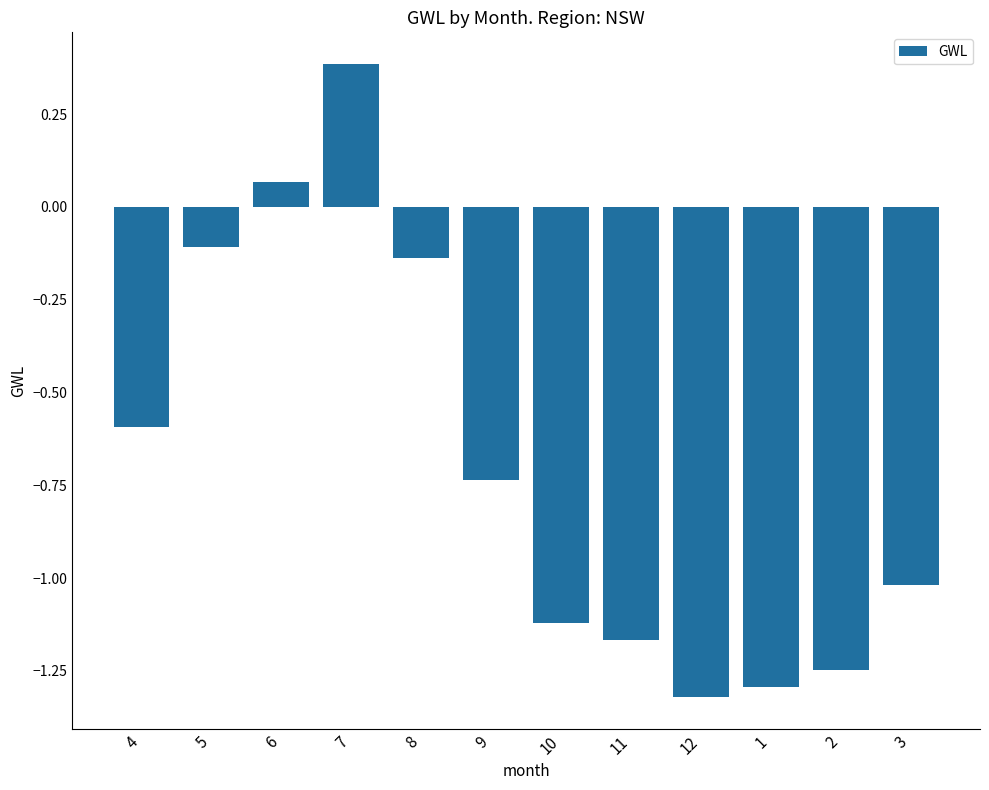

Between 8 and 5, which is larger?

5